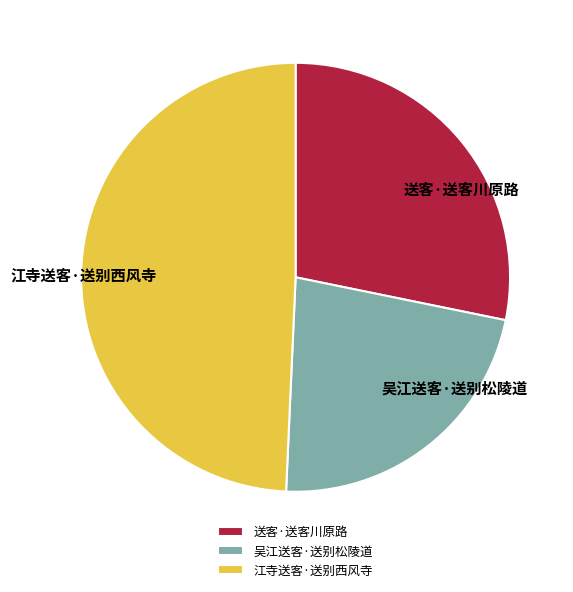

Rank the categories by value from highest to lowest.

江寺送客·送别西风寺, 送客·送客川原路, 吴江送客·送别松陵道